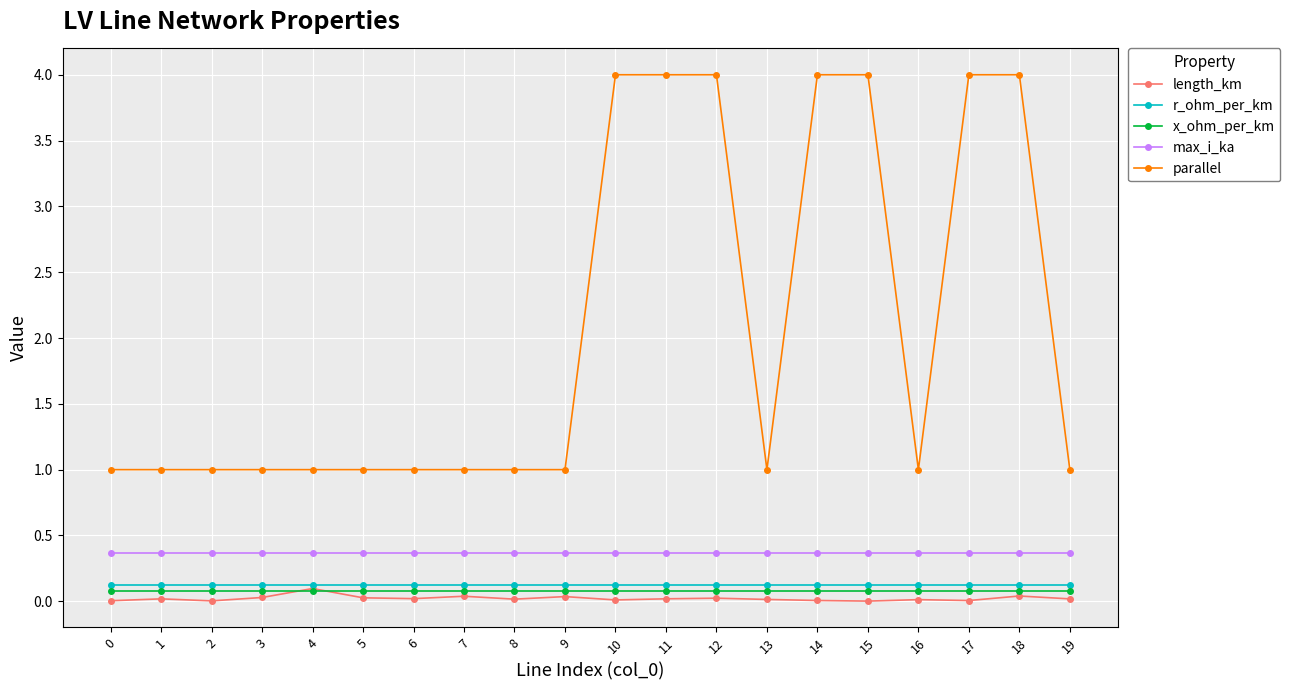

Is the value of r_ohm_per_km at 3 greater than the value of max_i_ka at 14?

No